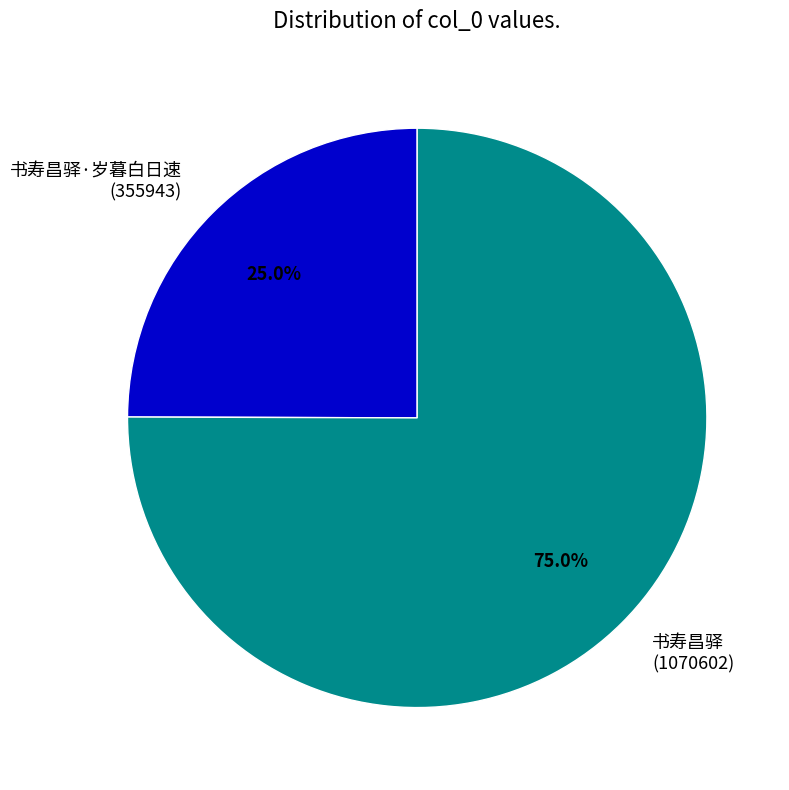

Which slice is the largest?

书寿昌驿 (1070602)